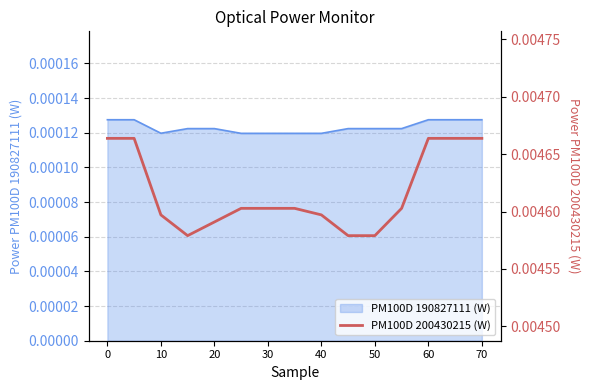

What is the sum of all values?

0.1